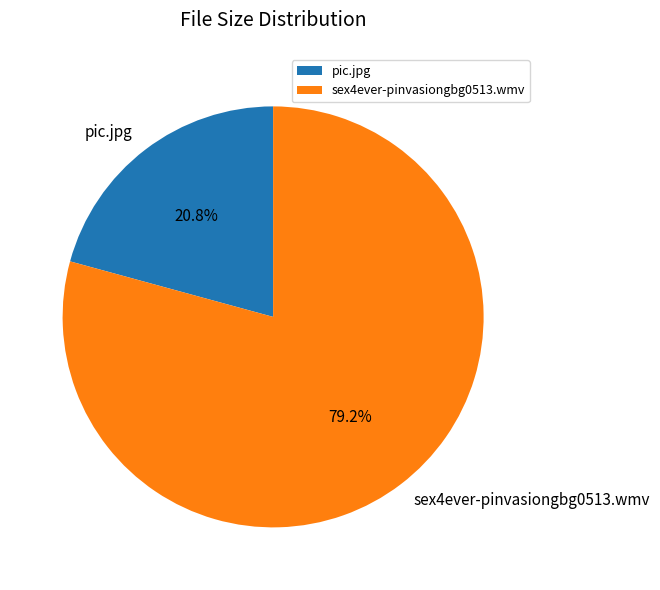

To the nearest percent, what is the combined percentage of sex4ever-pinvasiongbg0513.wmv and pic.jpg?

100%